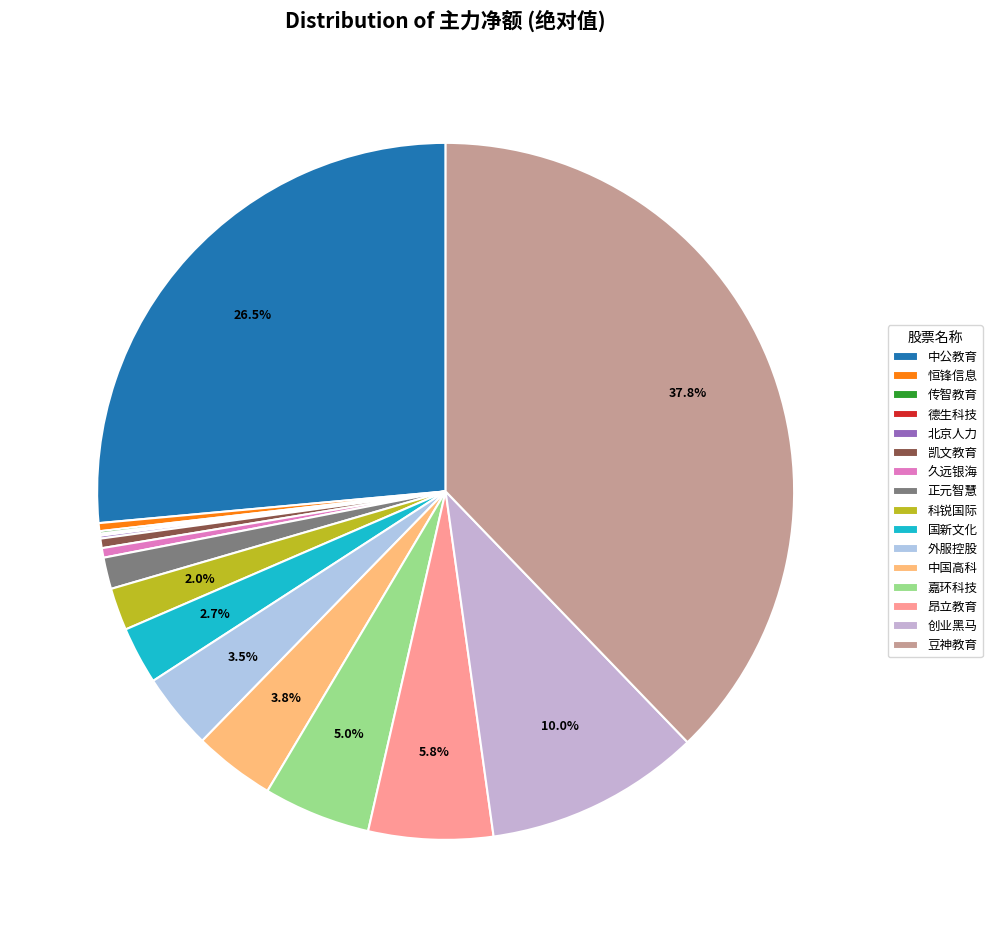

How many slices are in this pie chart?

16